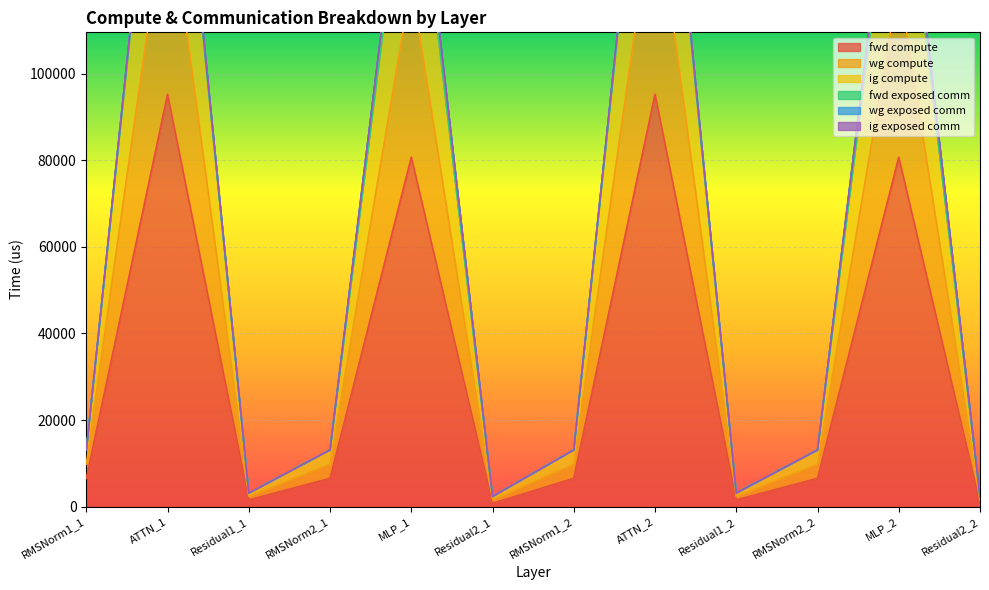

At which label is ig compute closest to 96436?

MLP_1